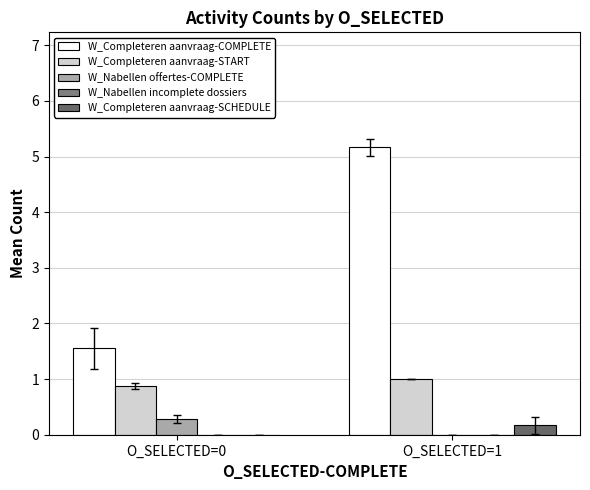

Are the bars grouped side by side (vs. stacked)?

Yes